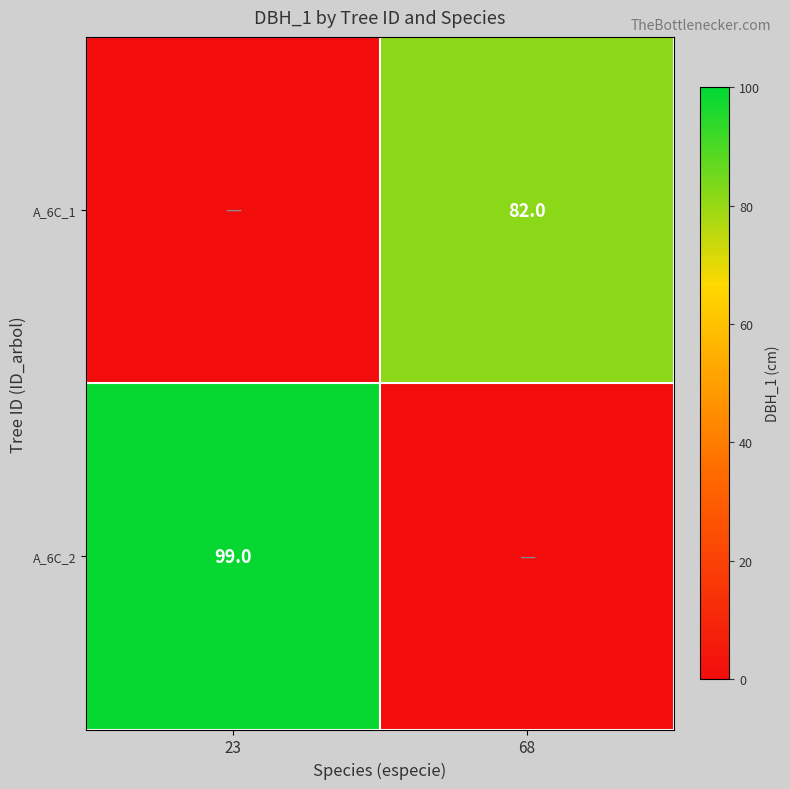

Is it true that A_6C_2 equals 99 at 23?

True